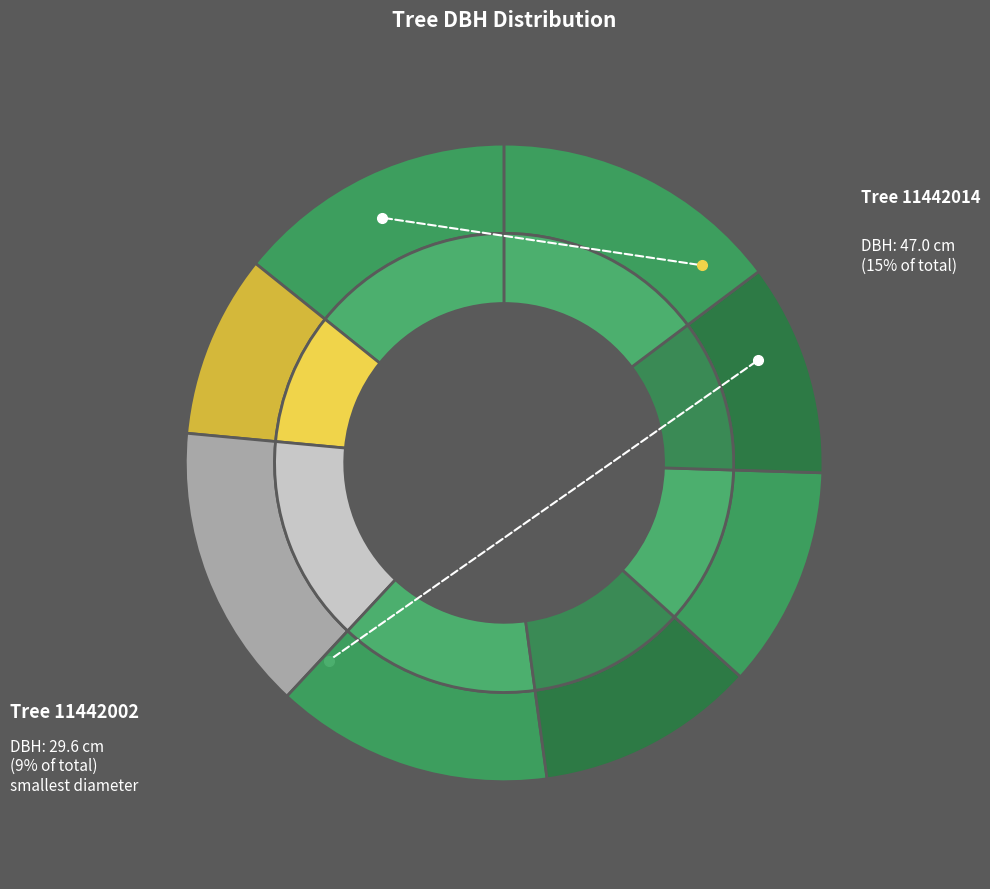

To the nearest percent, what is the difference between the 11442011 and 11442001 slice percentages?

3%